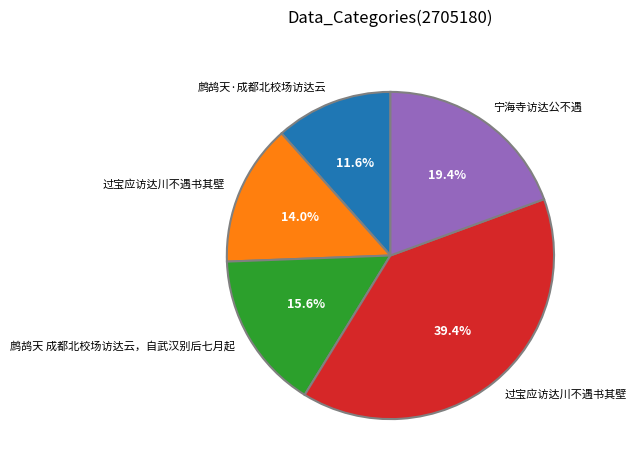

Does any single category account for the majority?

No